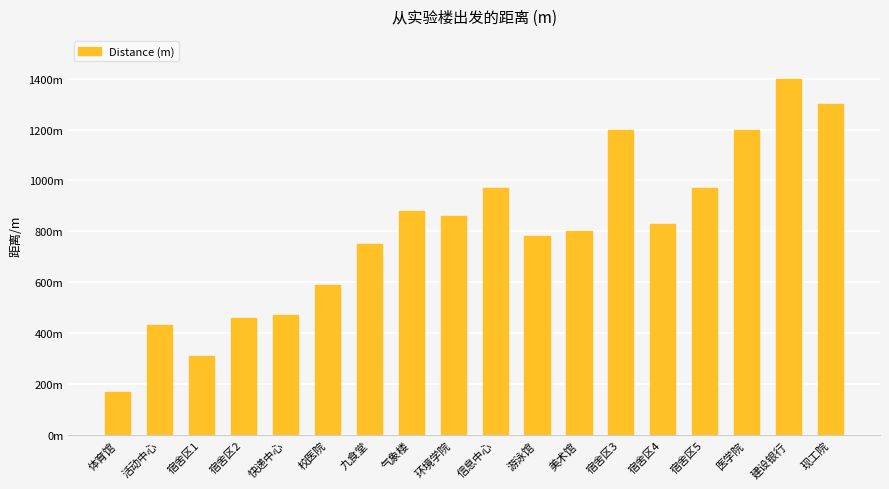

Reading left to right, transcribe all the data shown in this chart.

170	430	310	460	470	590	750	880	860	970	780	800	1200	830	970	1200	1400	1300